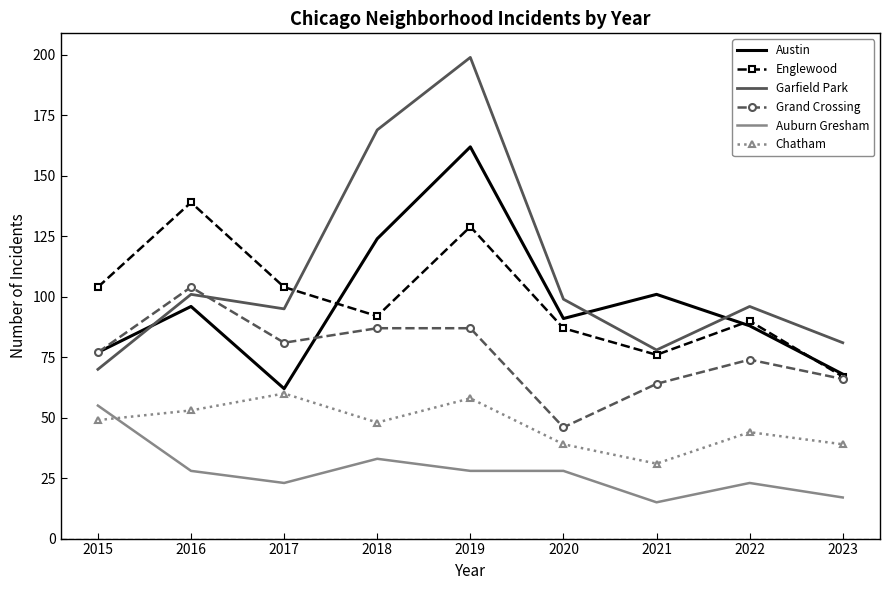

What is the approximate value of Austin at 2022?

88